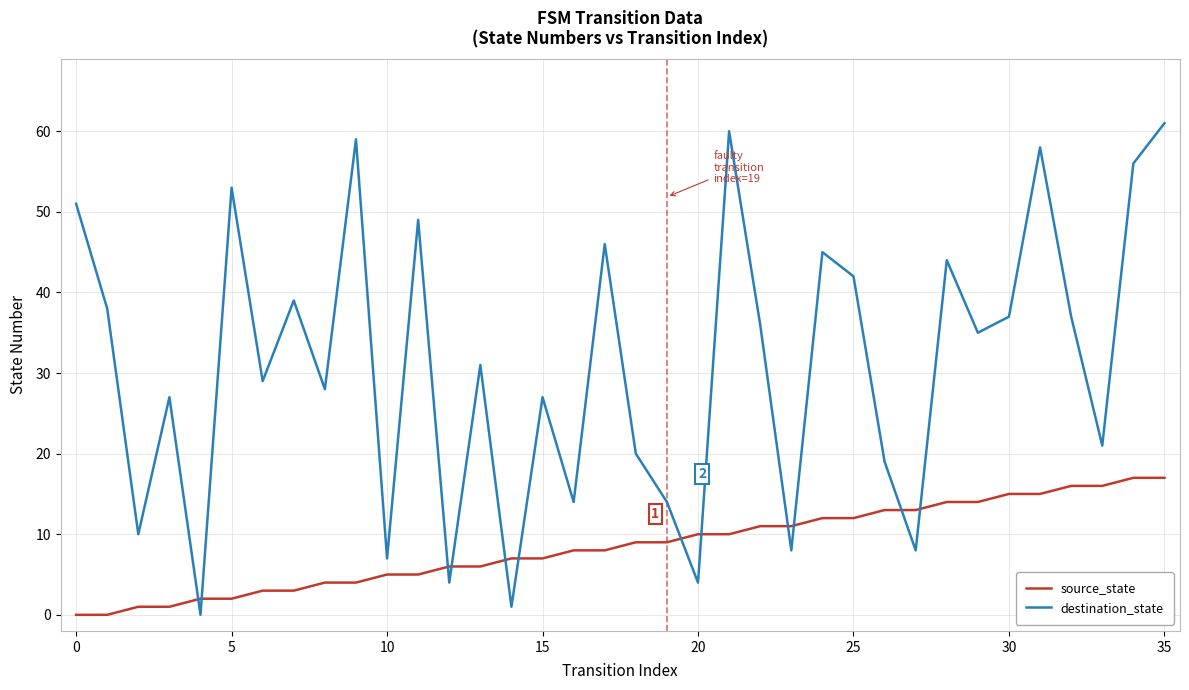

Rank the series by their average value, from lowest to highest.

source_state, destination_state